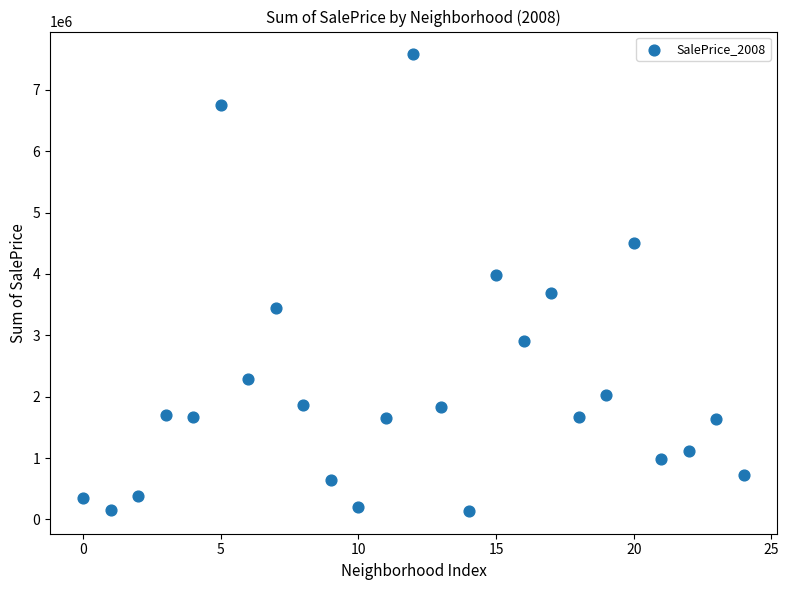

What is the range of Y values (max minus min)?

7437658